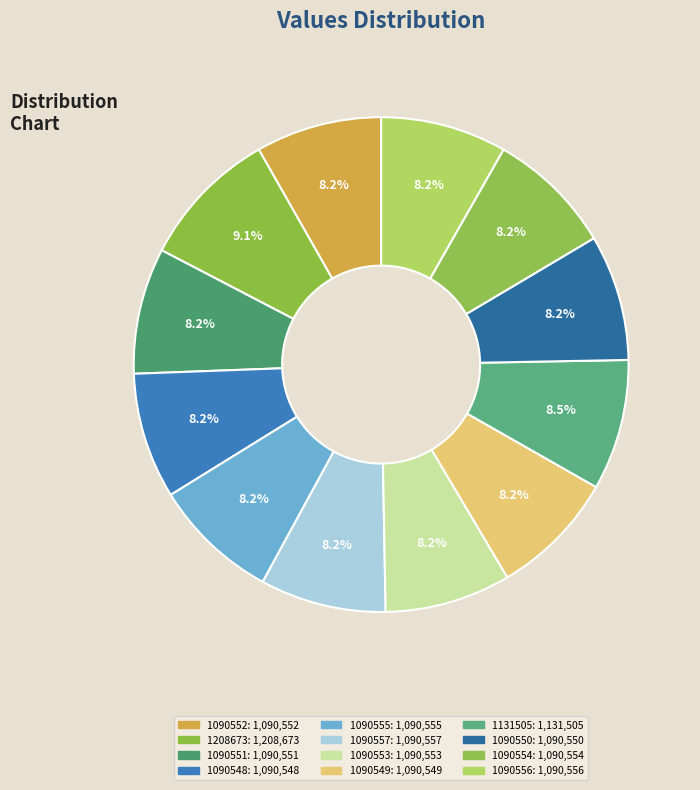

Rank the categories by value from lowest to highest.

1090548, 1090549, 1090550, 1090551, 1090552, 1090553, 1090554, 1090555, 1090556, 1090557, 1131505, 1208673